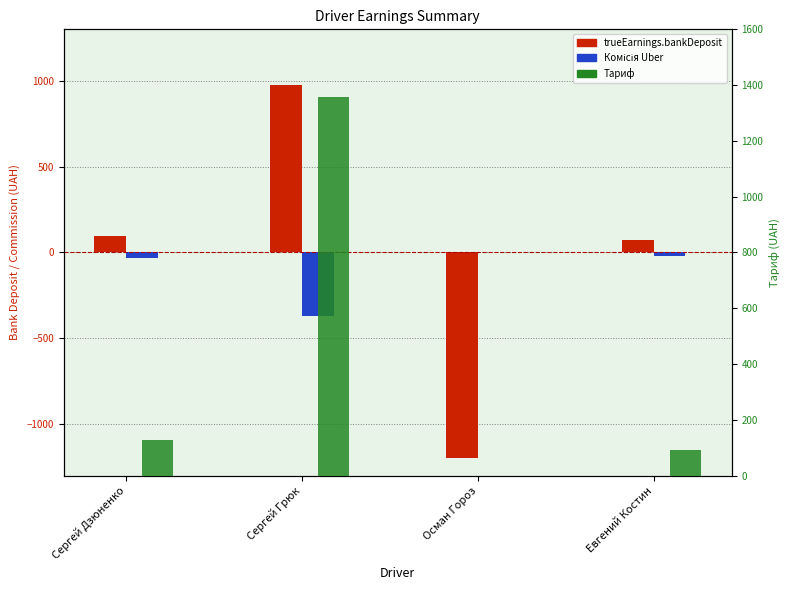

True or false: Тариф has a value of 0.0 at Осман Гороз.

True